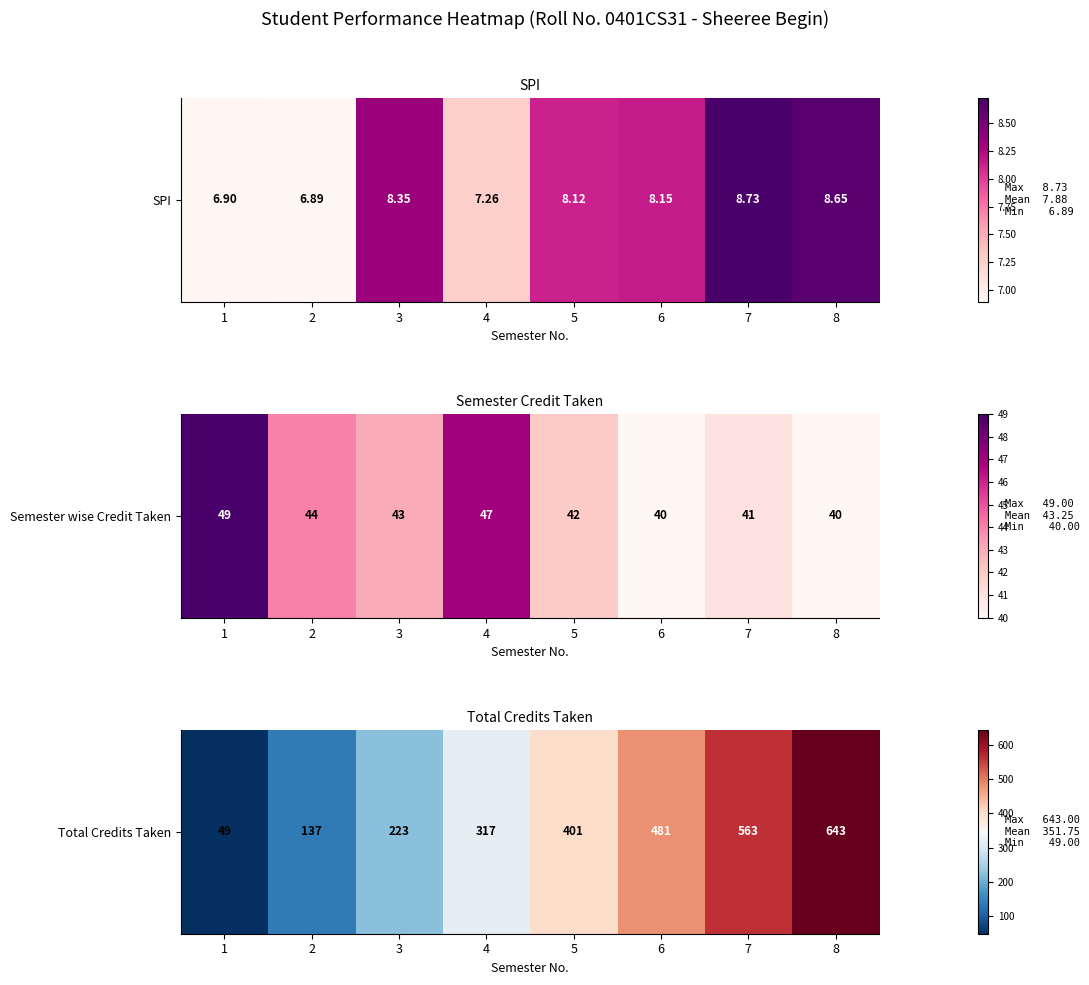

Rank the categories by value from highest to lowest.

8, 7, 6, 5, 4, 3, 2, 1